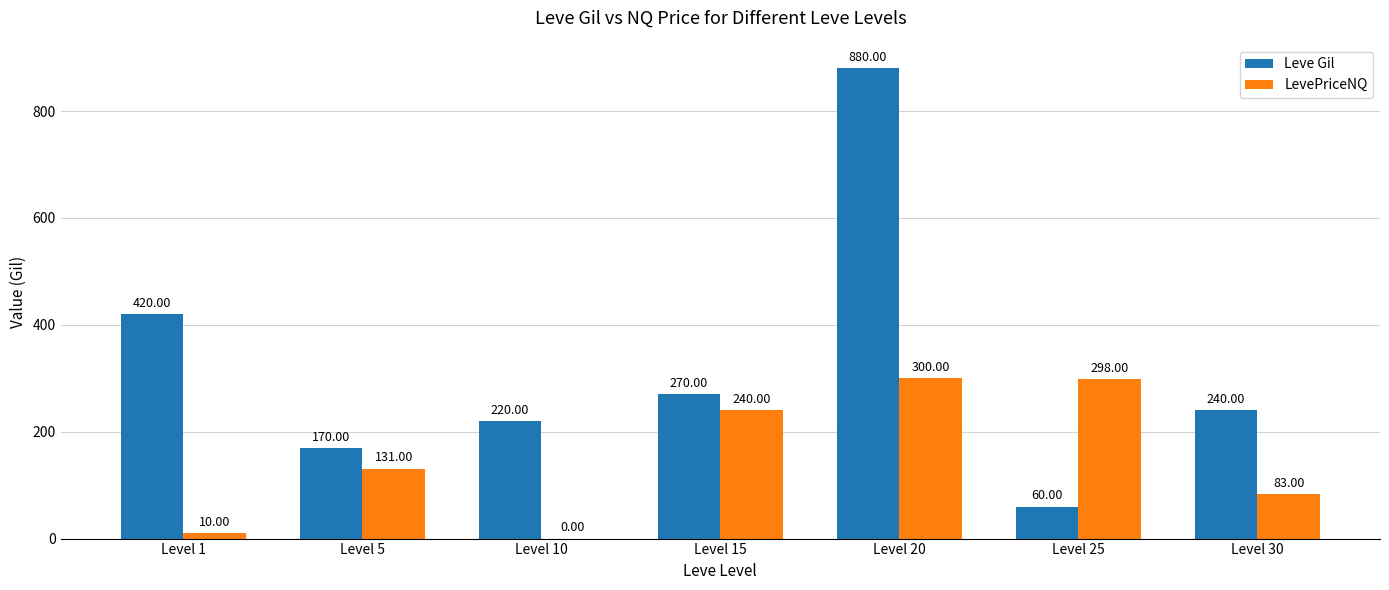

What is the total value across all series at Level 5?

301